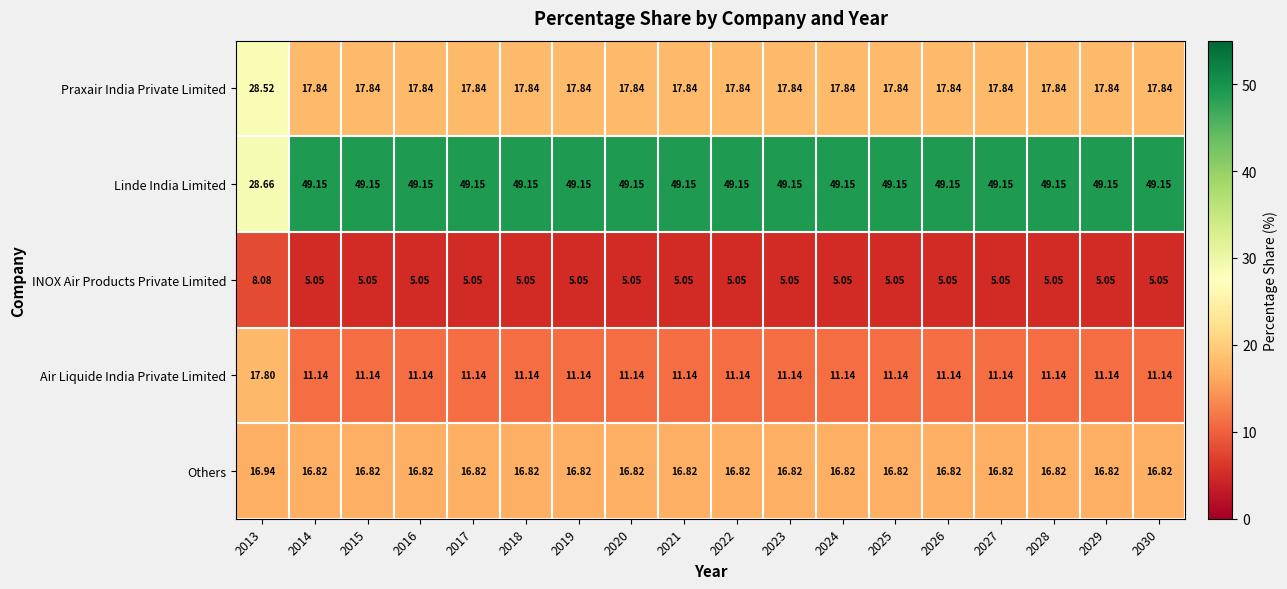

Is the value of Others at 2030 greater than the value of Linde India Limited at 2016?

No